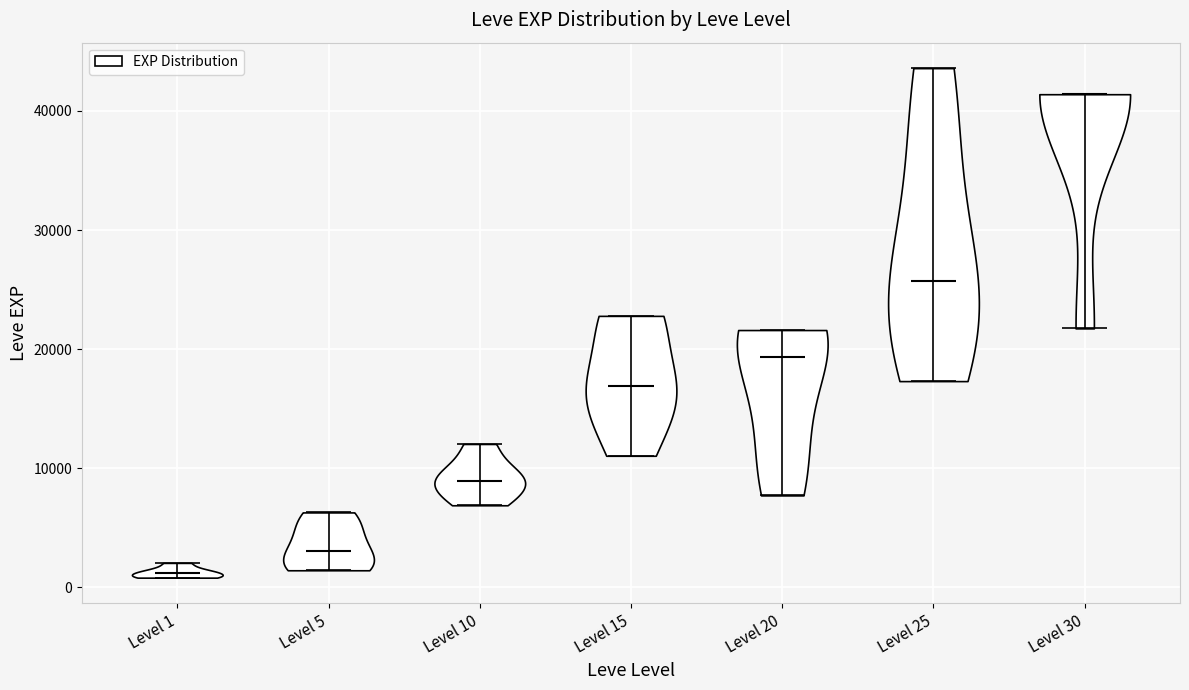

Reading left to right, read every violin against the y-axis: where its median line is, and the lowest and highest points it reaches. The values are not printed on the chart, so give them approximately, as read against the axis.

Level 1: median line 1000, lowest point 1000, highest point 2000
Level 5: median line 3000, lowest point 1000, highest point 6000
Level 10: median line 9000, lowest point 7000, highest point 12000
Level 15: median line 17000, lowest point 11000, highest point 23000
Level 20: median line 19000, lowest point 8000, highest point 22000
Level 25: median line 26000, lowest point 17000, highest point 44000
Level 30: median line 41000, lowest point 22000, highest point 41000